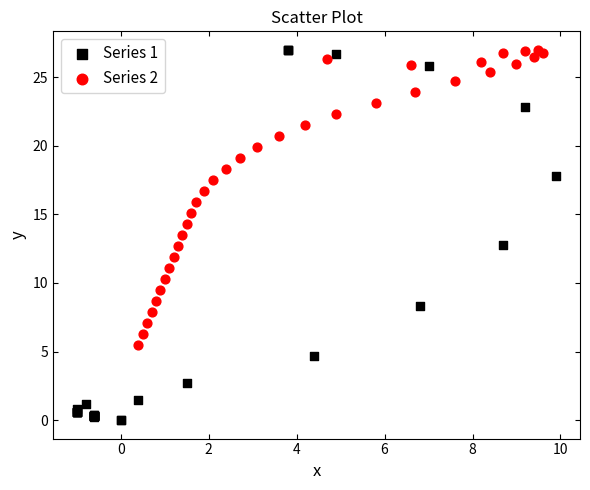

Which series has the largest Y range (max minus min)?

Series 1